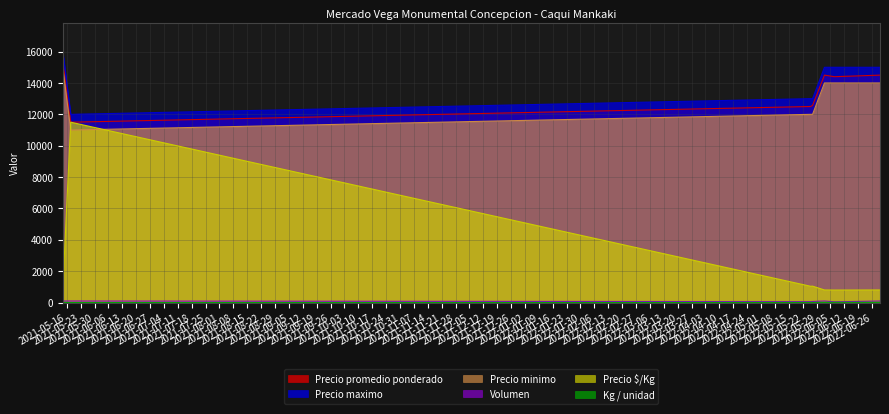

The Precio minimo series shows 18568 at 2022-05-27. True or false?

False